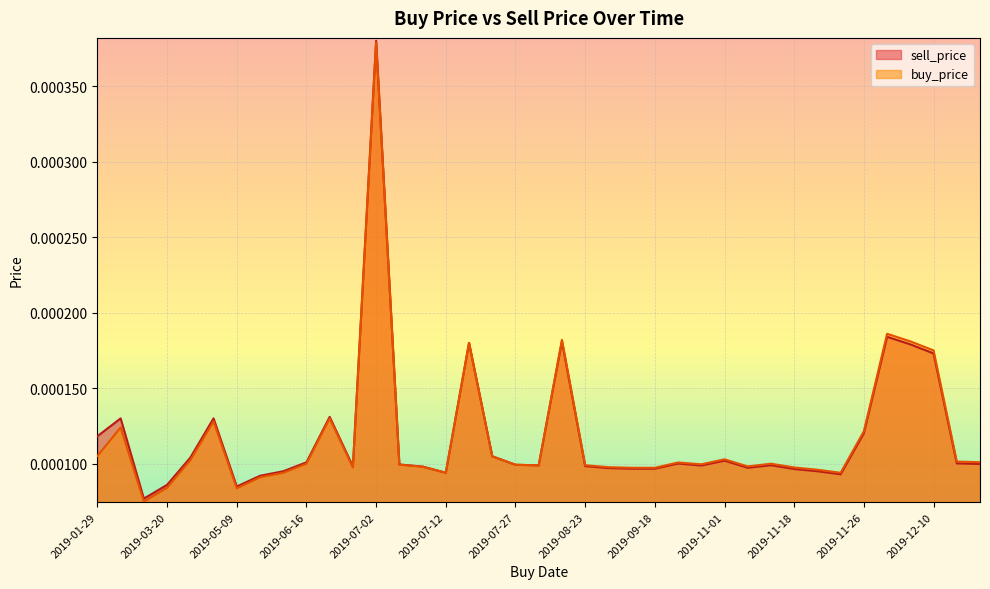

How many lines are shown in the chart?

2